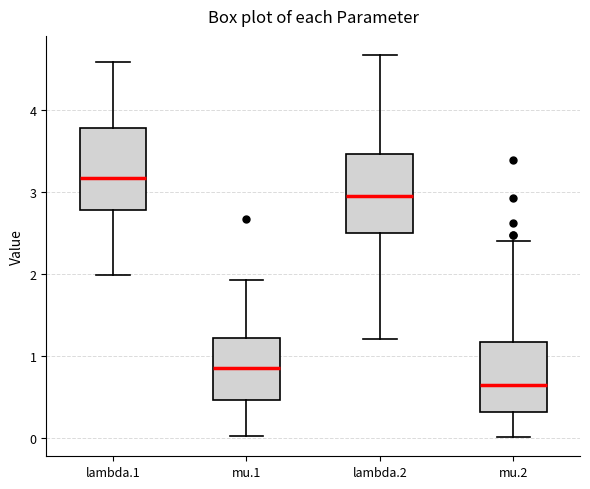

Reading left to right, read every box against the y-axis: the position of its median line, the range the box covers, and the ends of its whiskers. The values are not printed on the chart, so give them approximately, as read against the axis.

lambda.1: median 3.2, box 2.8 to 3.8, whiskers 2.0 to 4.6
mu.1: median 0.9, box 0.5 to 1.2, whiskers 0.0 to 1.9
lambda.2: median 3.0, box 2.5 to 3.5, whiskers 1.2 to 4.7
mu.2: median 0.6, box 0.3 to 1.2, whiskers 0.0 to 2.4